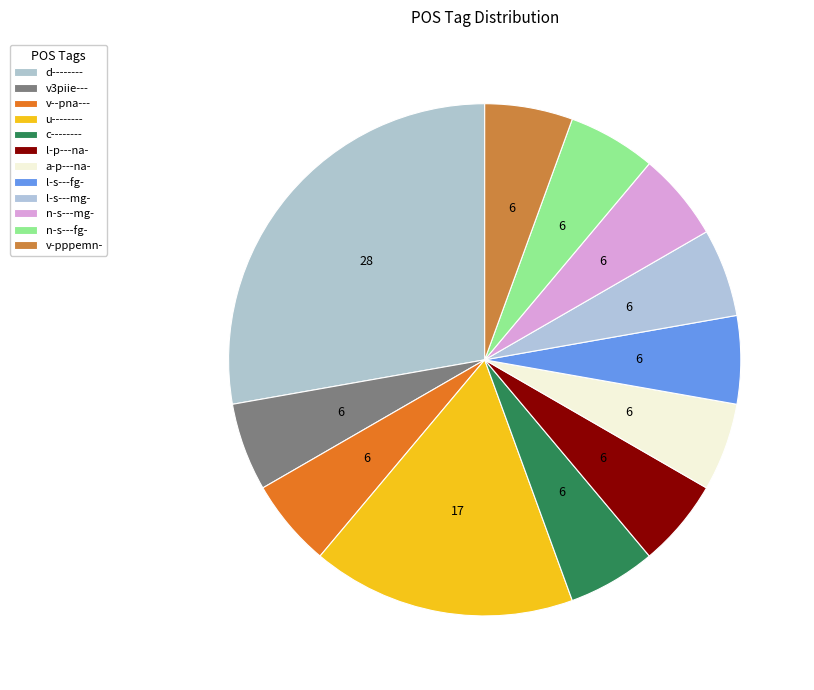

How many segments does this pie chart have?

12